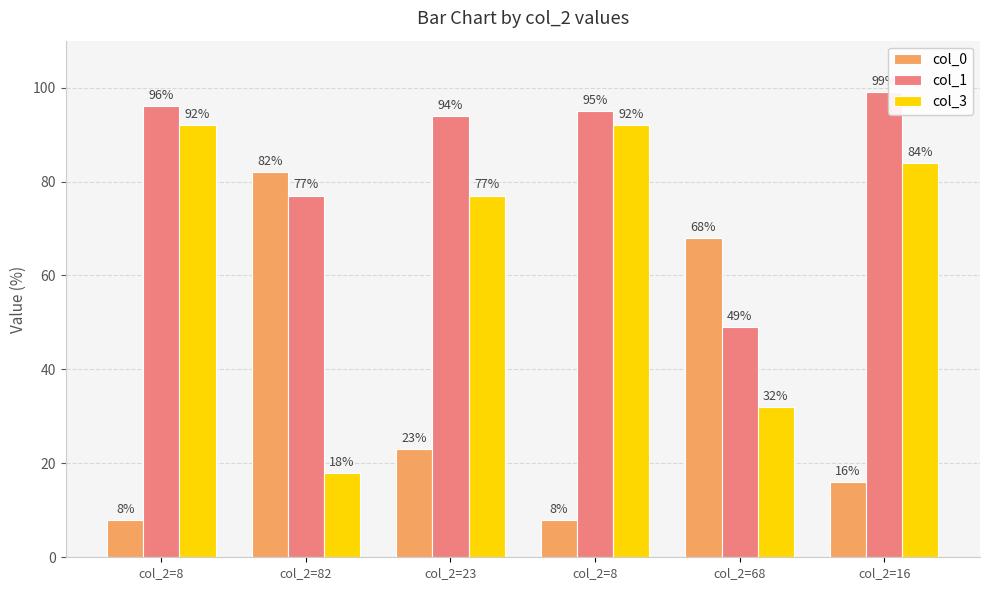

Which category has the highest value across all series?

col_2=16